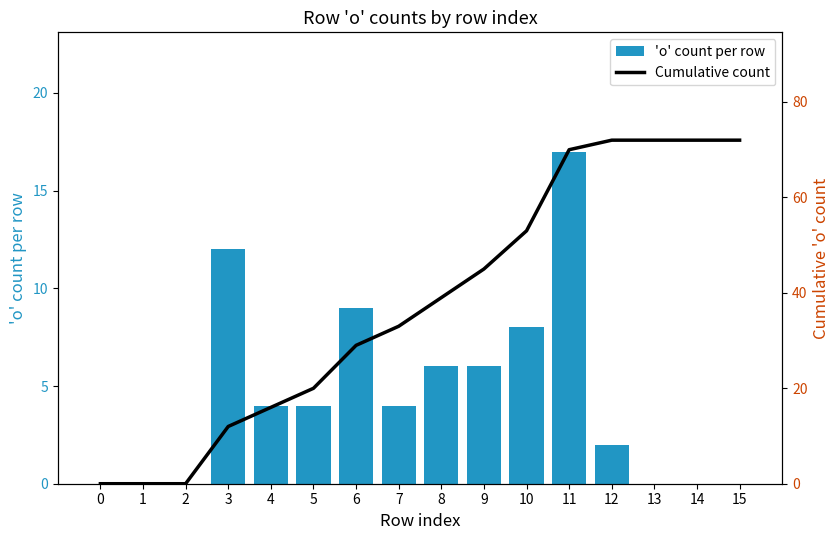

What is the highest value of the 'o' count per row series?

17